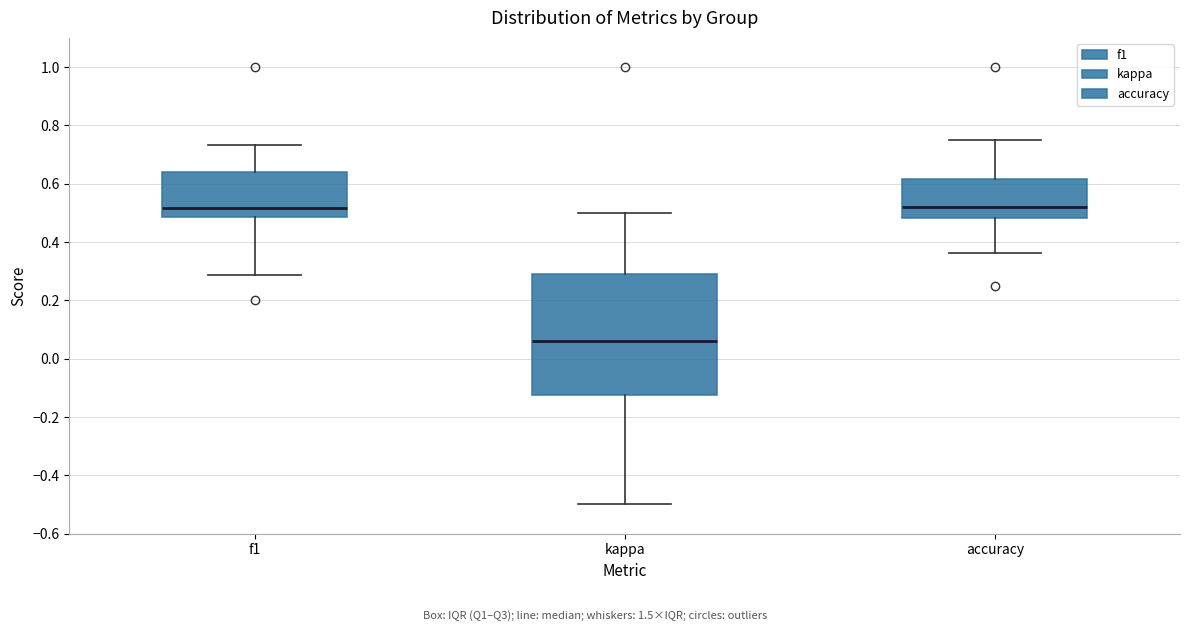

Which box has the lowest median line?

kappa